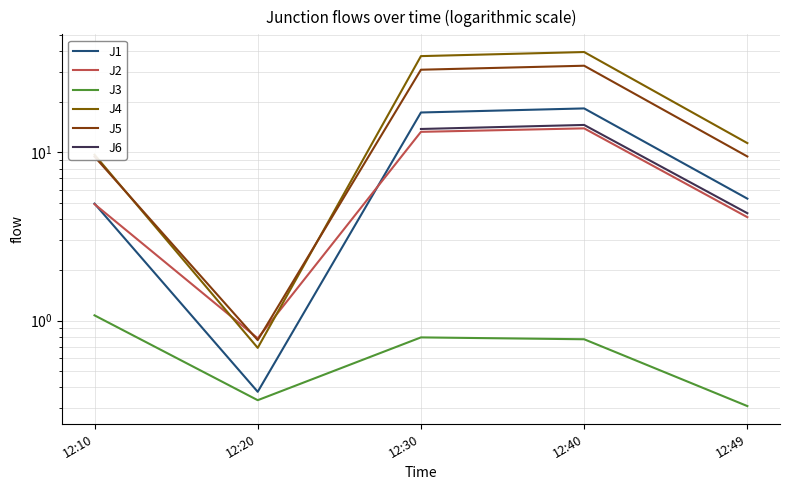

The J1 series shows 8.9 at 12:49. True or false?

False